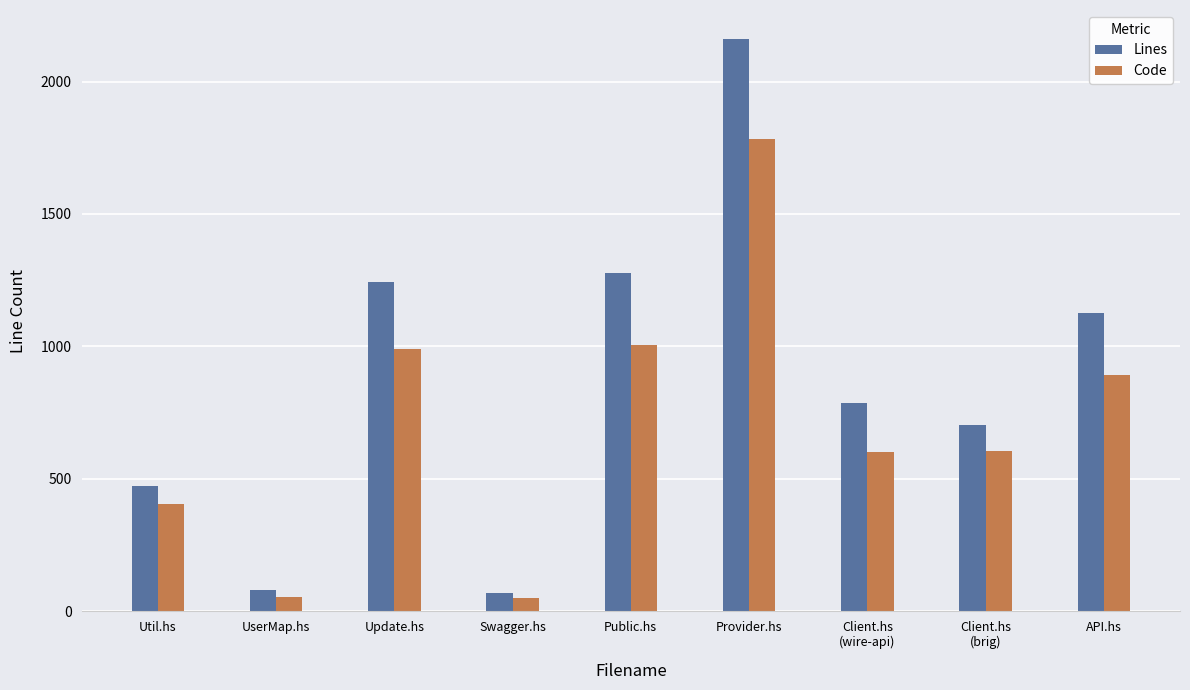

At which label does Lines reach its peak?

Provider.hs